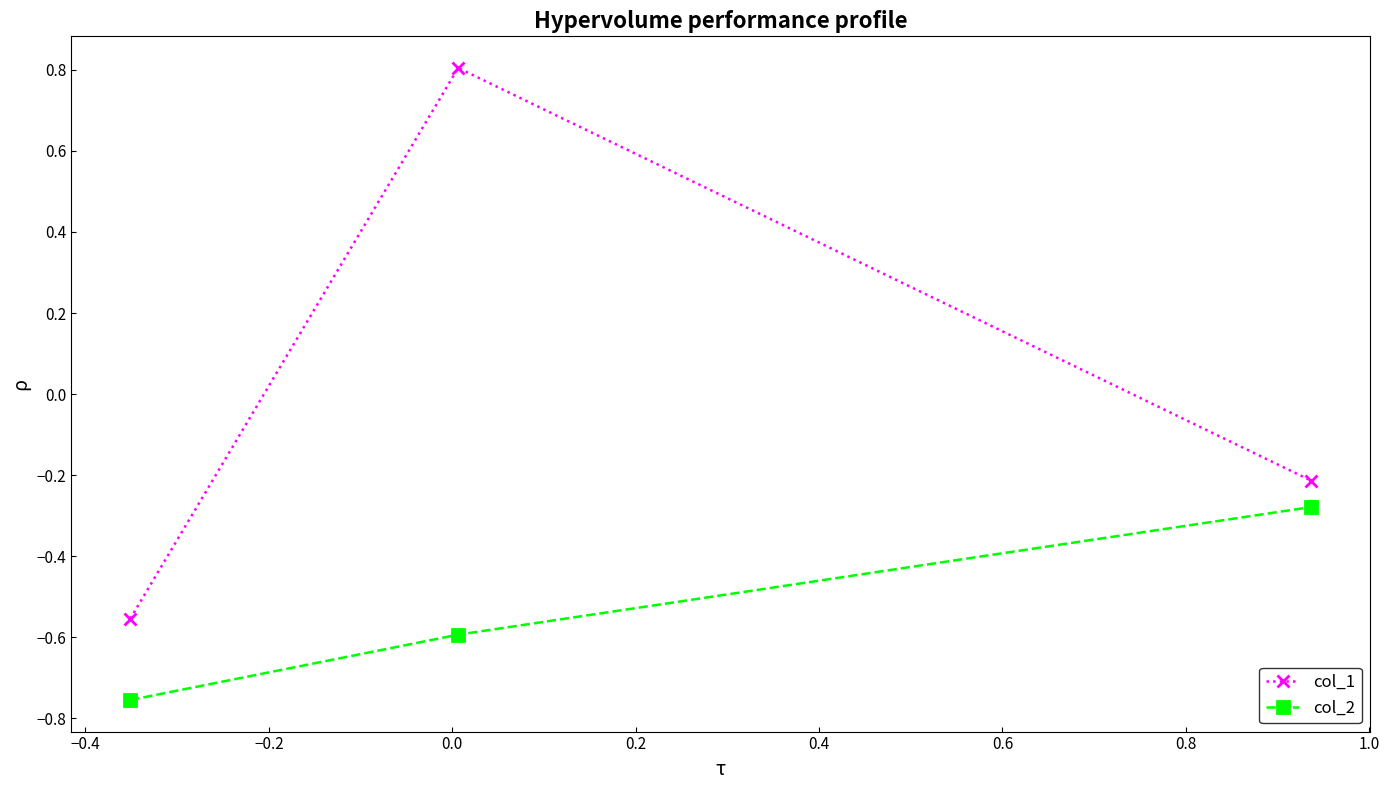

Is this an area chart (filled region under the line)?

No